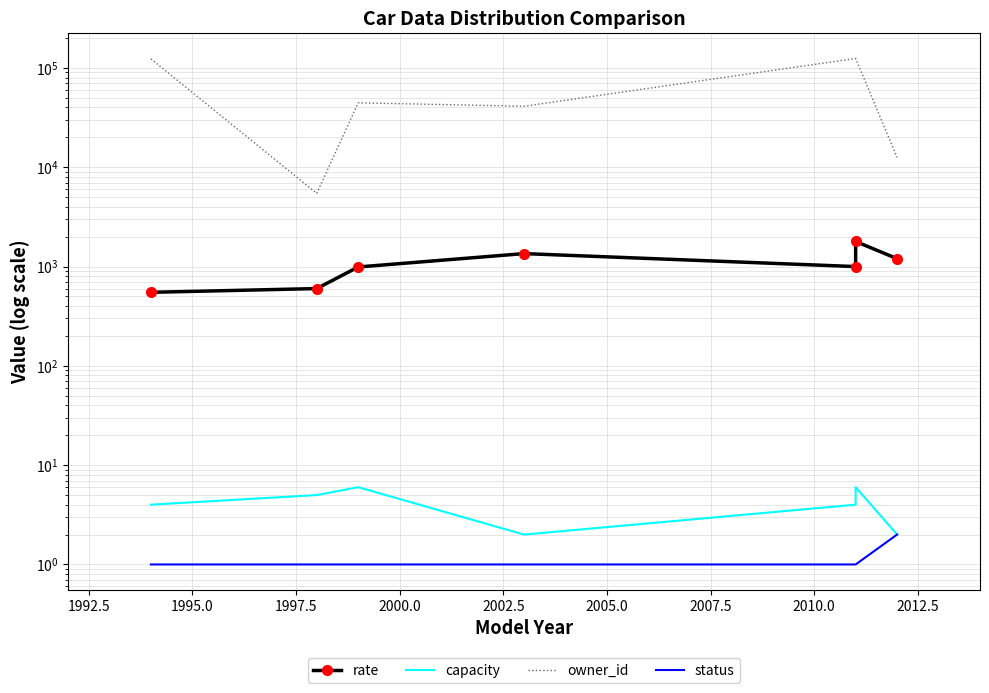

How many data points does each series have?

7